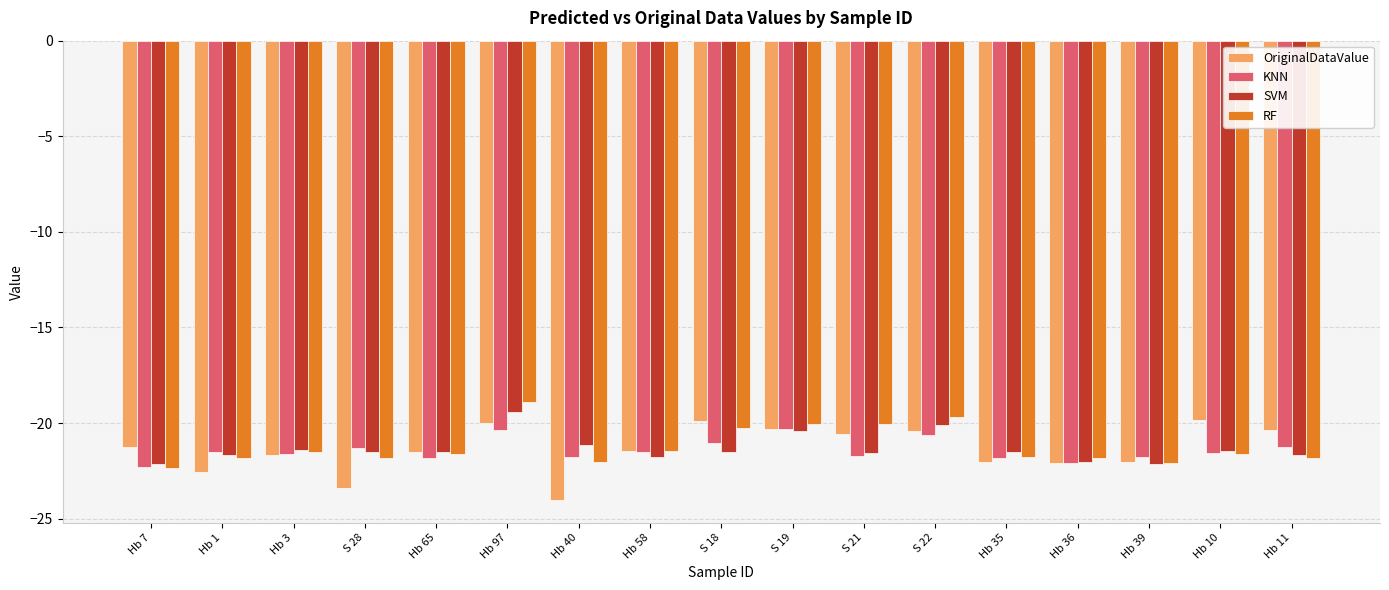

How many bars are there in each group?

4